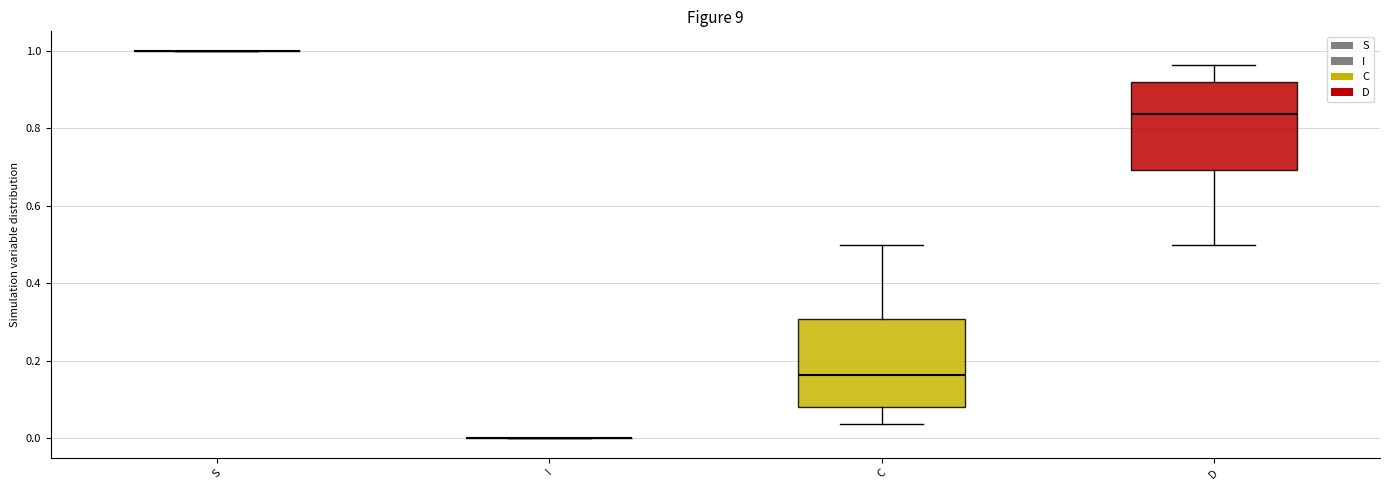

Where is the lower edge of the box for C on the y-axis? The values are not printed on the chart, so give them approximately, as read against the axis.

0.08